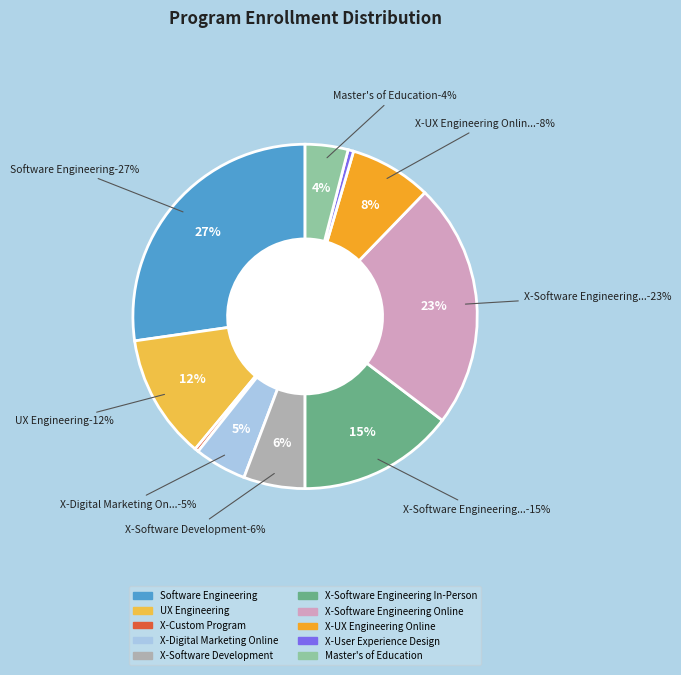

What percentage is the Master's of Education slice, to the nearest percent?

4%